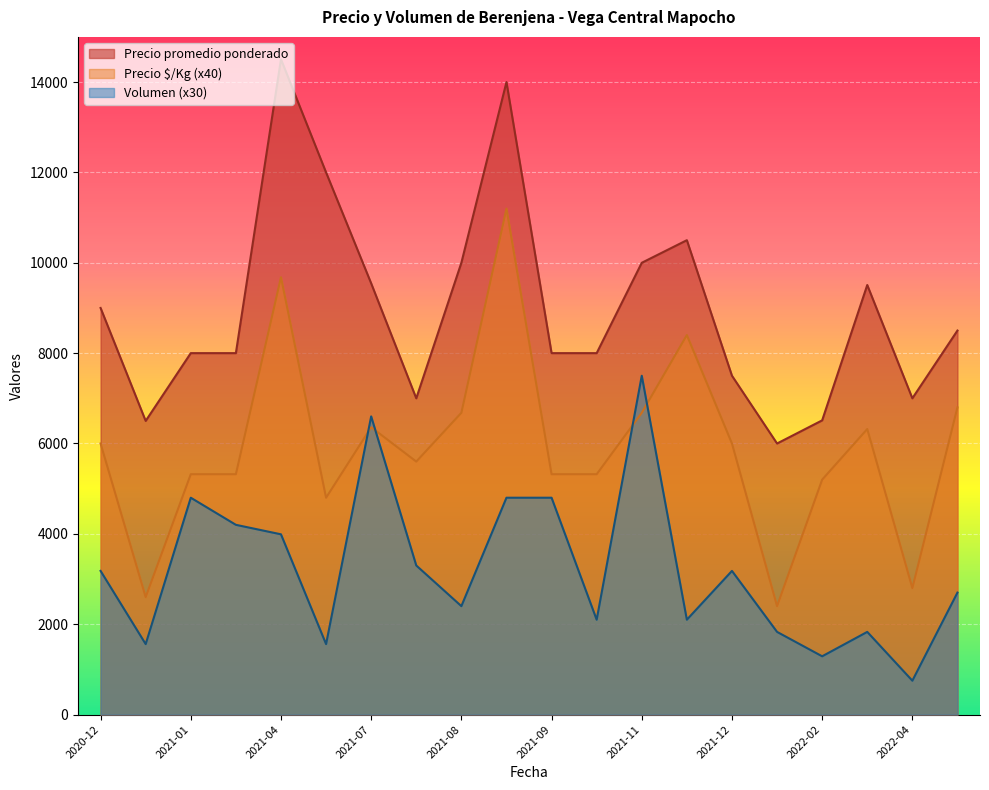

Is the value of Precio $/Kg (x40) at 2022-04 greater than the value of Volumen (x30) at 2021-01?

No